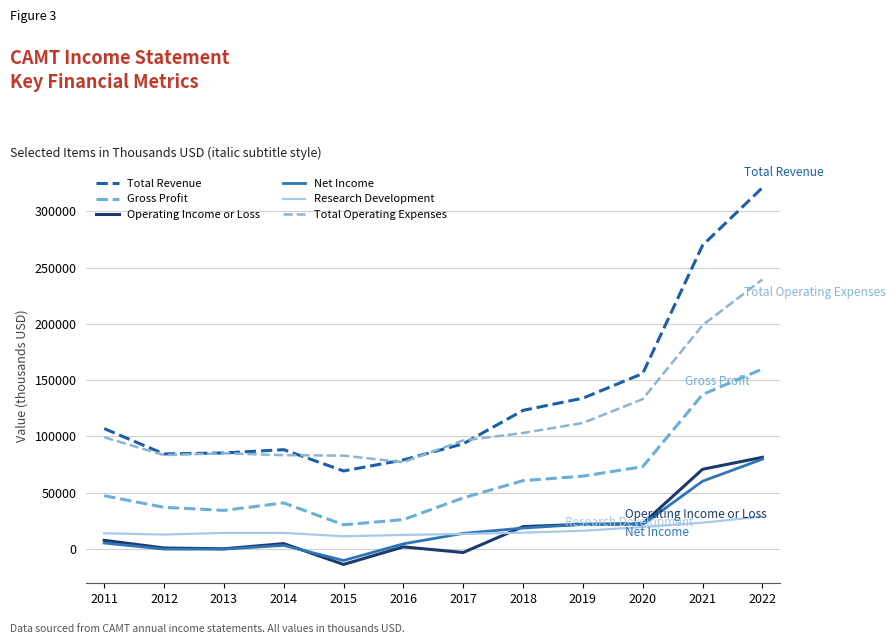

Reading left to right, what are all the values shown in this chart?

Total Revenue: 107000	84500	85400	88300	69400	79200	93500	123200	134000	155900	269700	320900
Gross Profit: 47400	37100	34400	41000	21600	26200	45500	60800	64800	73200	137300	159900
Operating Income or Loss: 7800	1000	300	4900	-13600	2000	-3000	20000	22000	22600	70900	81500
Net Income: 5400	0	0	3300	-10100	4700	14000	18700	22000	21800	60300	79900
Research Development: 14100	12900	14400	14400	11400	12600	13500	14600	16300	19600	23500	28900
Total Operating Expenses: 99300	83500	85100	83400	83000	77200	96500	103100	112000	133200	198800	239400